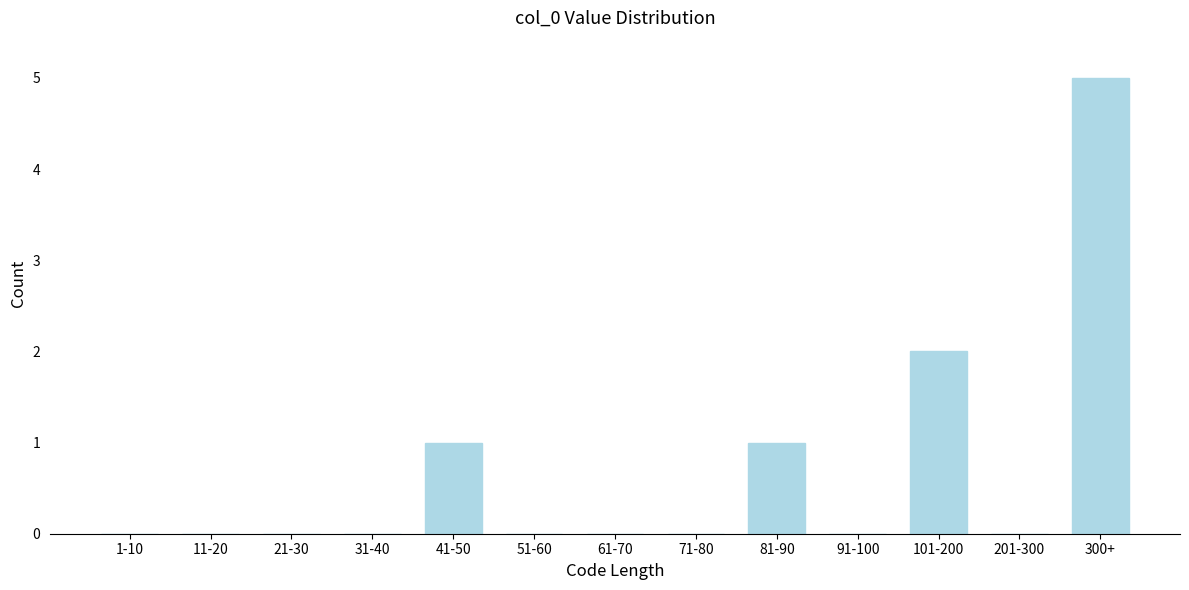

Reading left to right, what are all the values shown in this chart?

1-10=0	11-20=0	21-30=0	31-40=0	41-50=1	51-60=0	61-70=0	71-80=0	81-90=1	91-100=0	101-200=2	201-300=0	300+=5